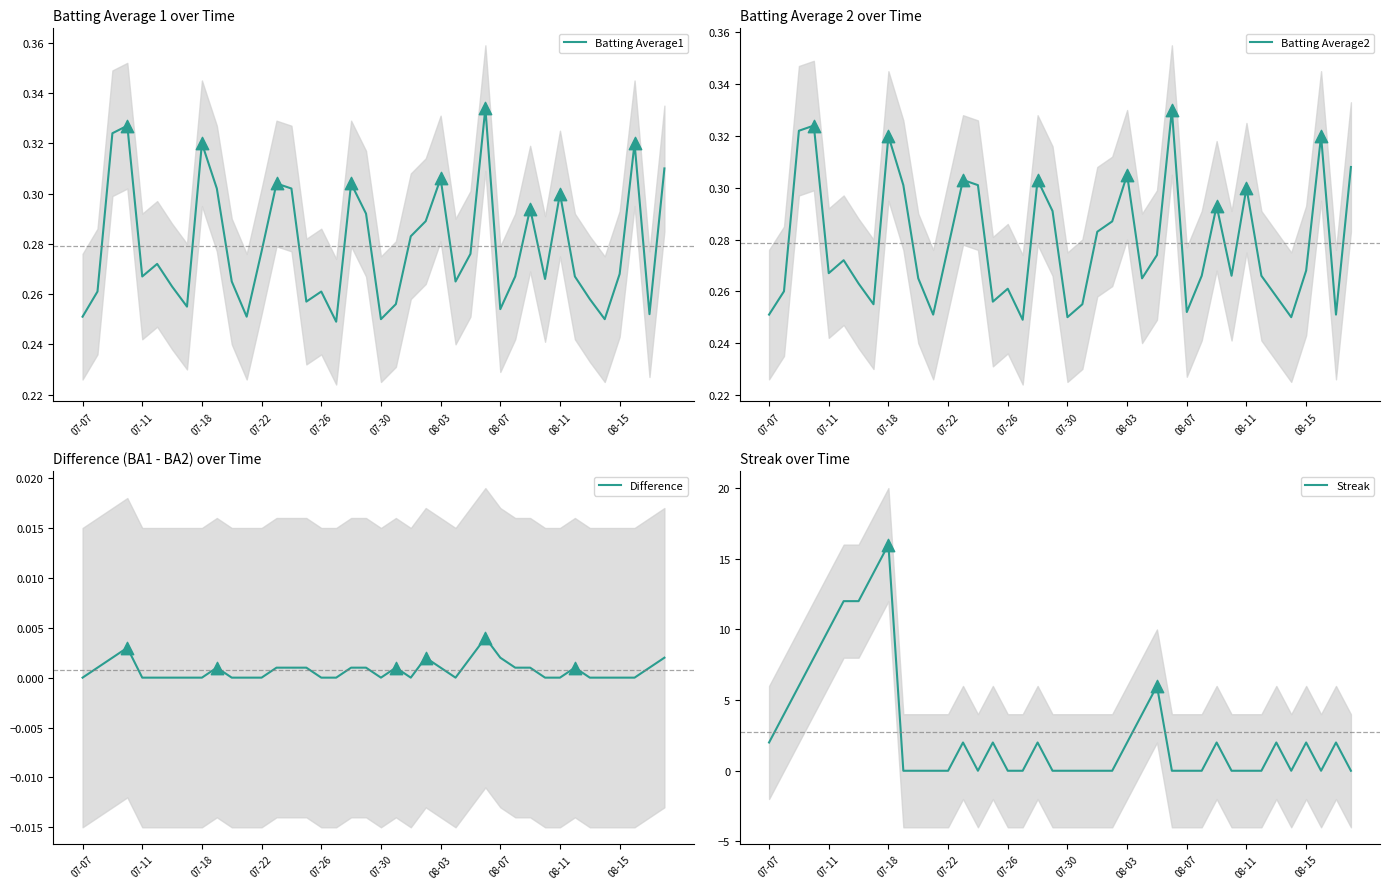

Which series contains the lowest Y value?

Difference